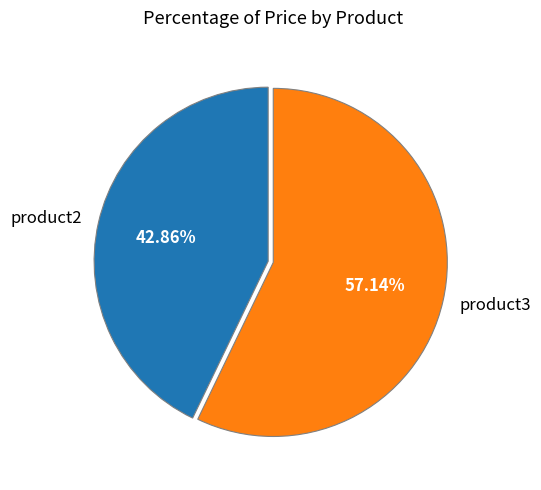

To the nearest percent, what is the difference between the largest and smallest slice percentages?

14%